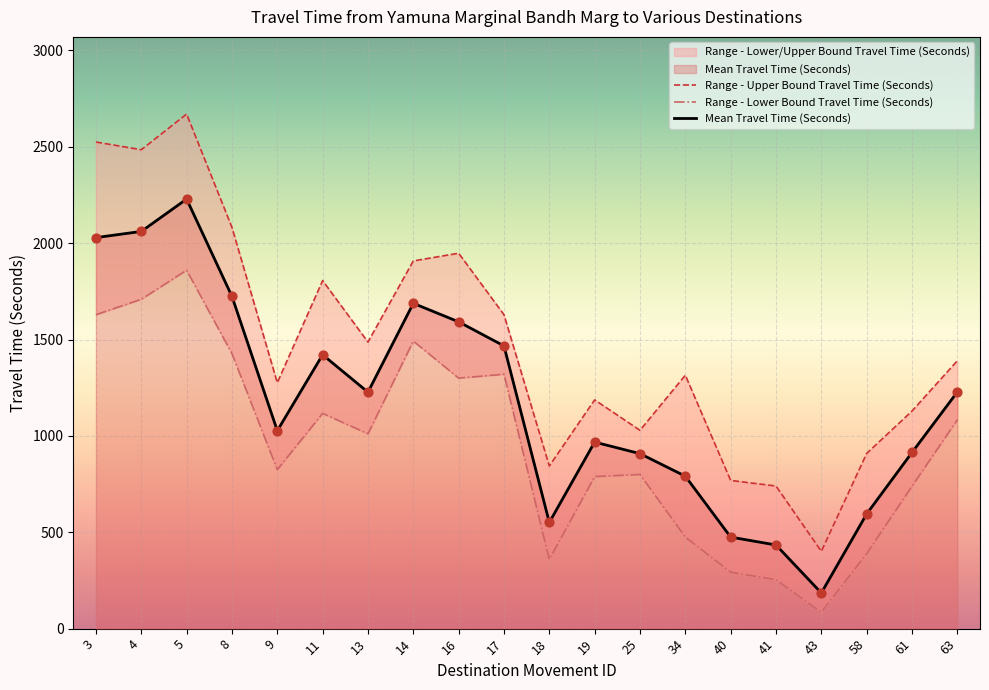

Which series contains the highest Y value?

Range - Upper Bound Travel Time (Seconds)